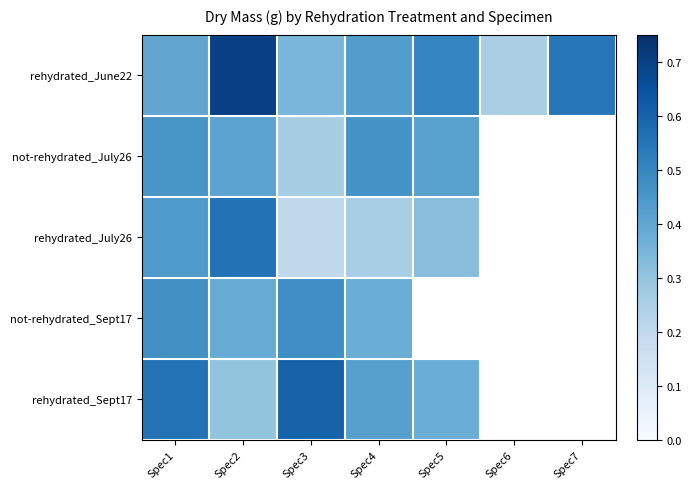

Which category has the lowest value across all series?

Spec6